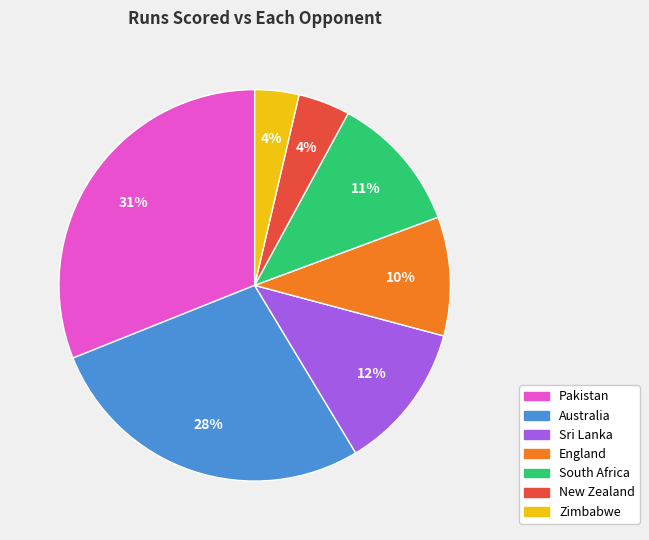

Which has a higher value, New Zealand or Australia?

Australia